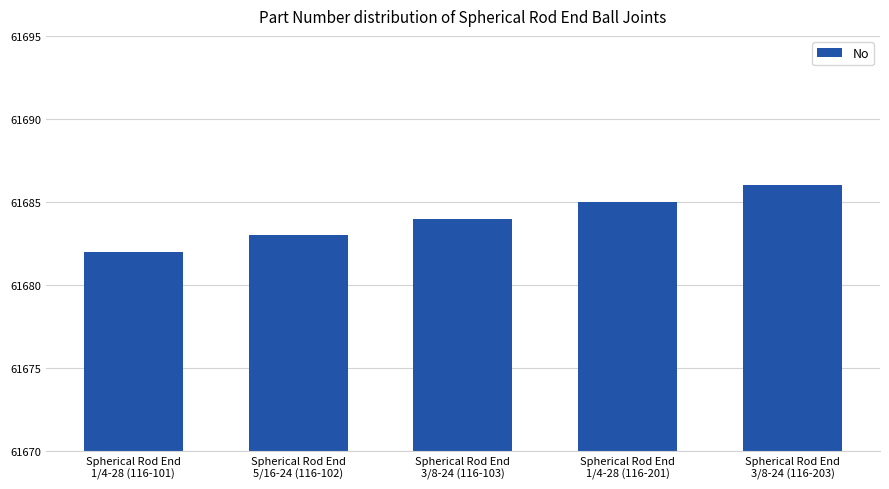

What is the change in value from Spherical Rod End
3/8-24 (116-103) to Spherical Rod End
3/8-24 (116-203)?

+2